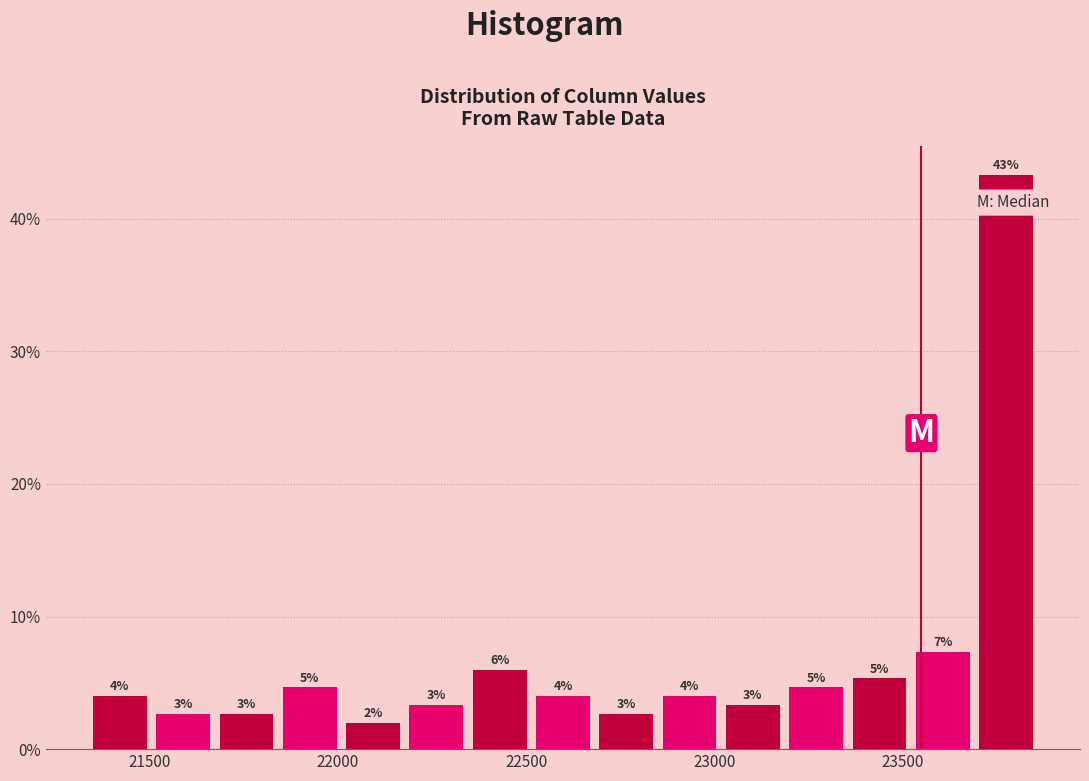

Read against the x-axis, roughly where is the centre of the tallest bar?

23750